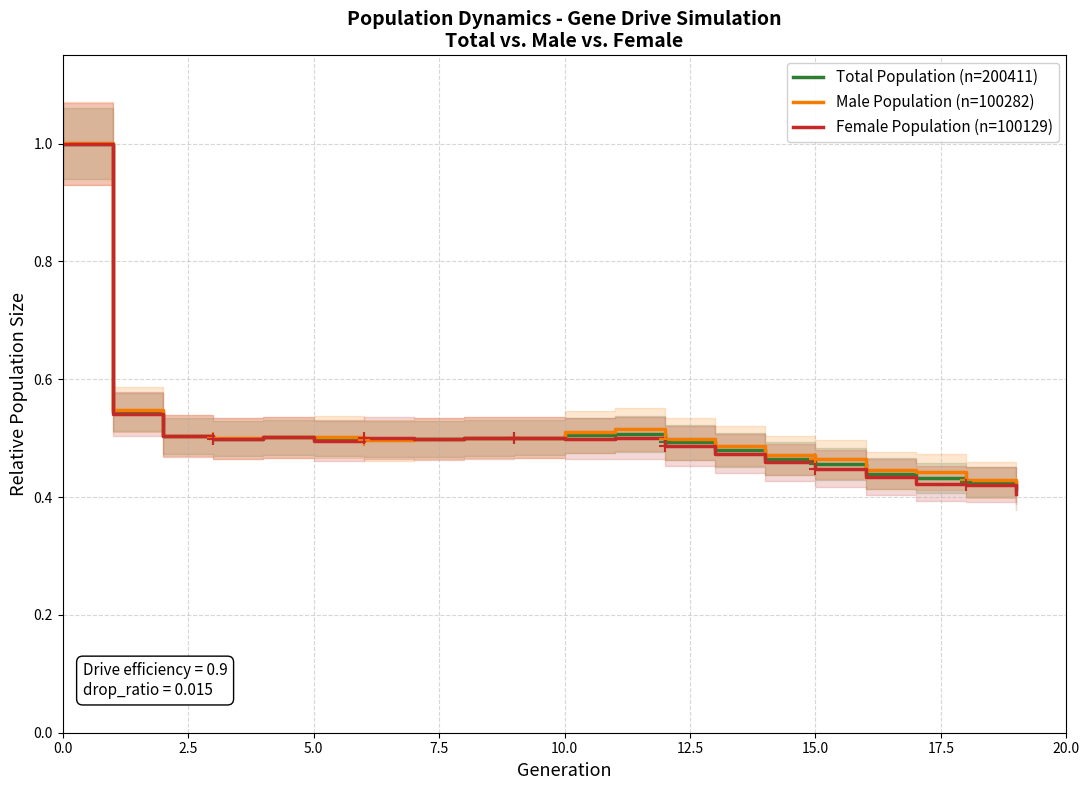

Rank the series by their maximum value, from highest to lowest.

Male Population (n=100282), Total Population (n=200411), Female Population (n=100129)